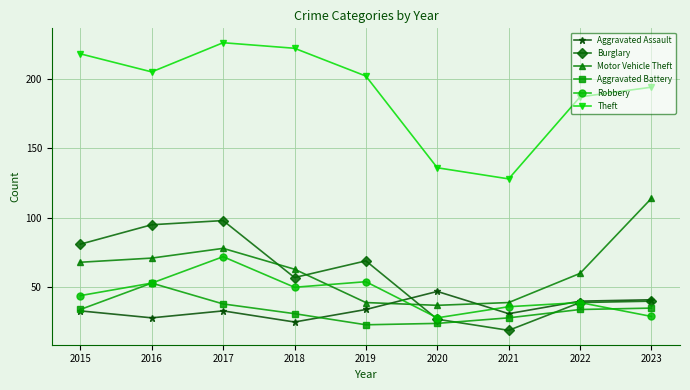

Rank the series by their maximum value, from lowest to highest.

Aggravated Assault, Aggravated Battery, Robbery, Burglary, Motor Vehicle Theft, Theft